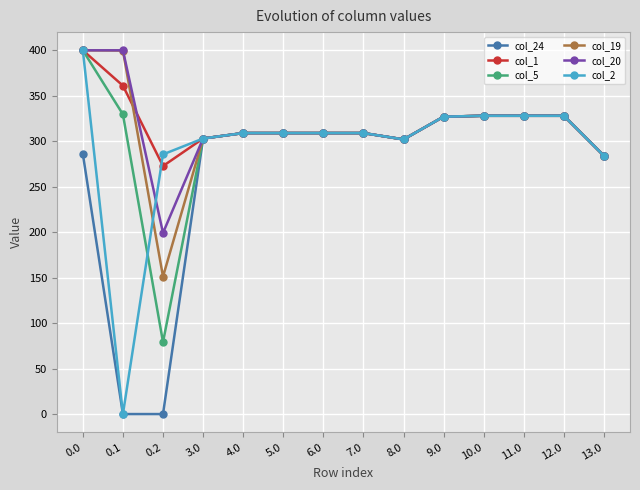

At which category does col_5 reach its first local valley?

0.2